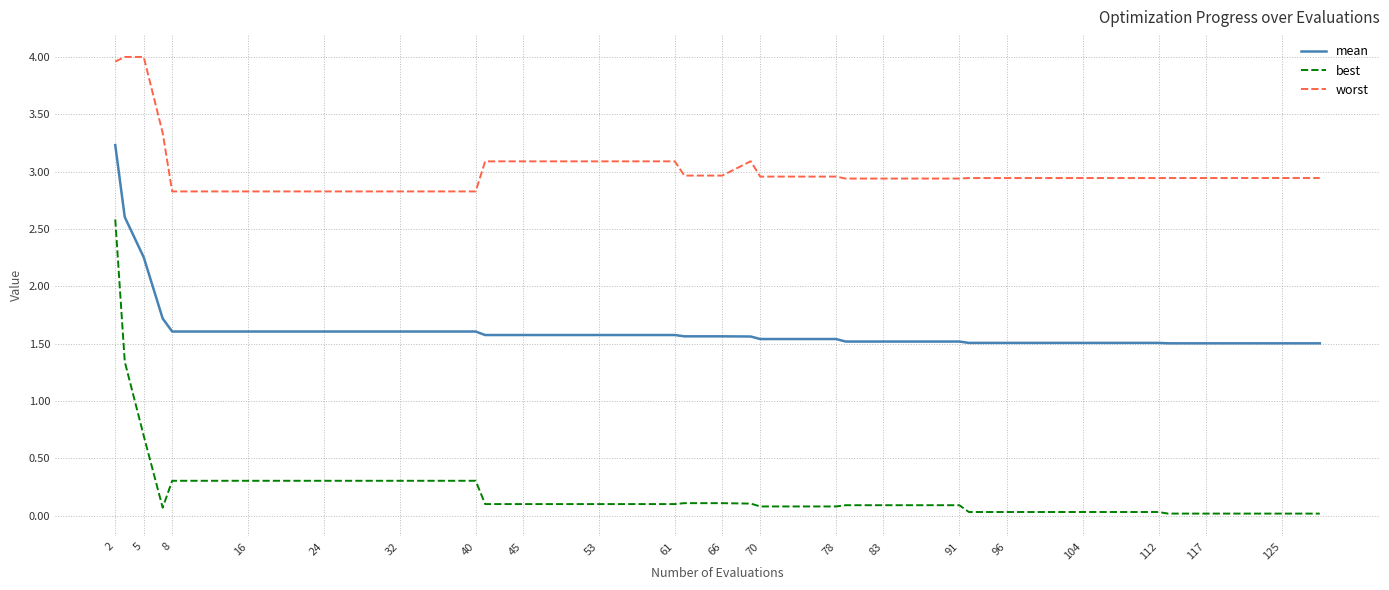

Which series has the widest spread of values?

best